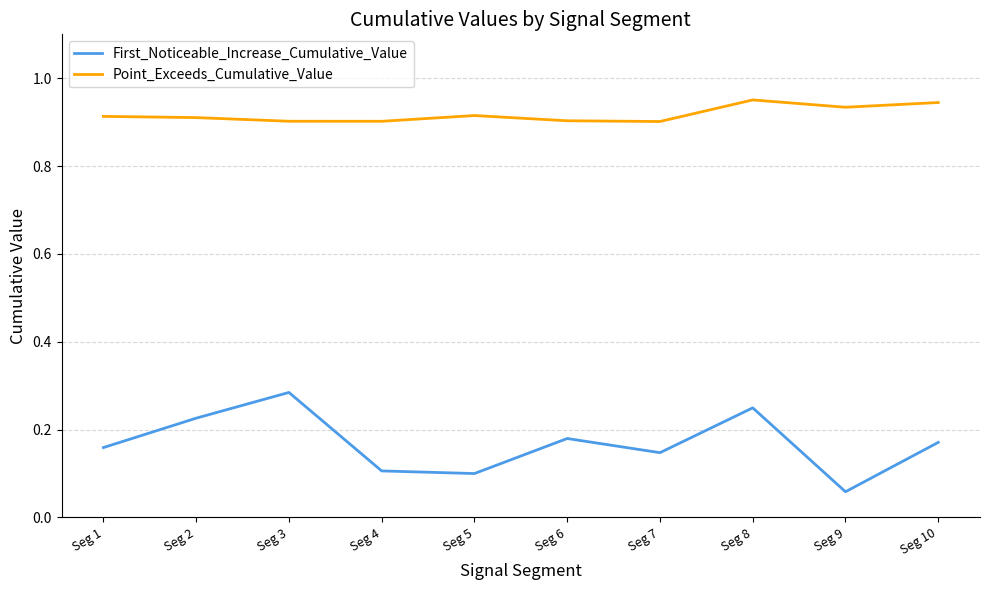

List the series in order of their overall mean, lowest first.

First_Noticeable_Increase_Cumulative_Value, Point_Exceeds_Cumulative_Value